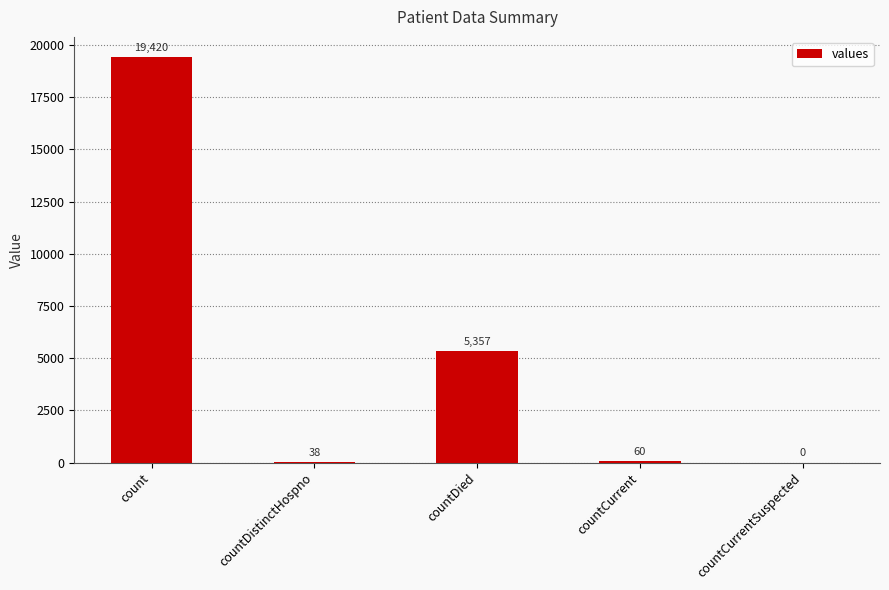

Approximately how many times larger is the value at countDistinctHospno compared to countCurrent?

0.6